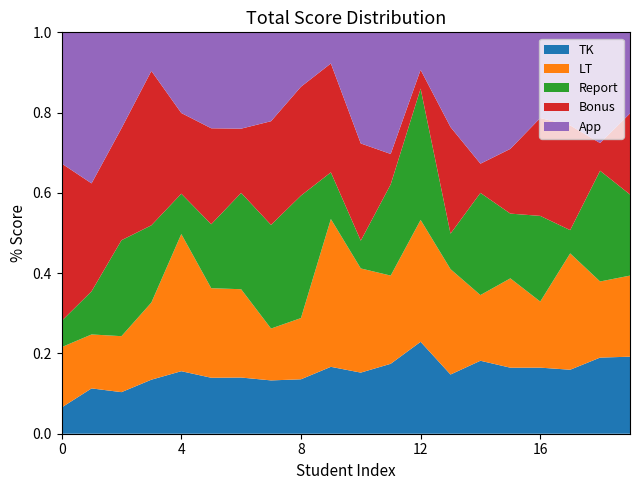

What is the total value across all series at 12?

1.0